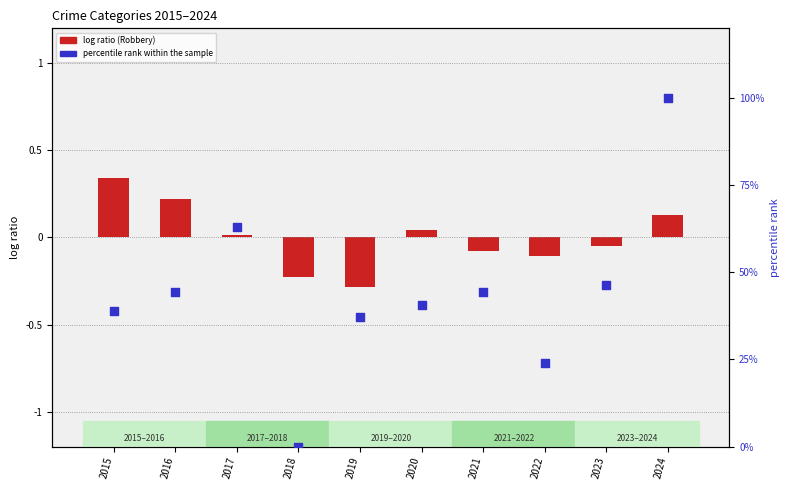

What is the total value across all series at 2022?

24.0